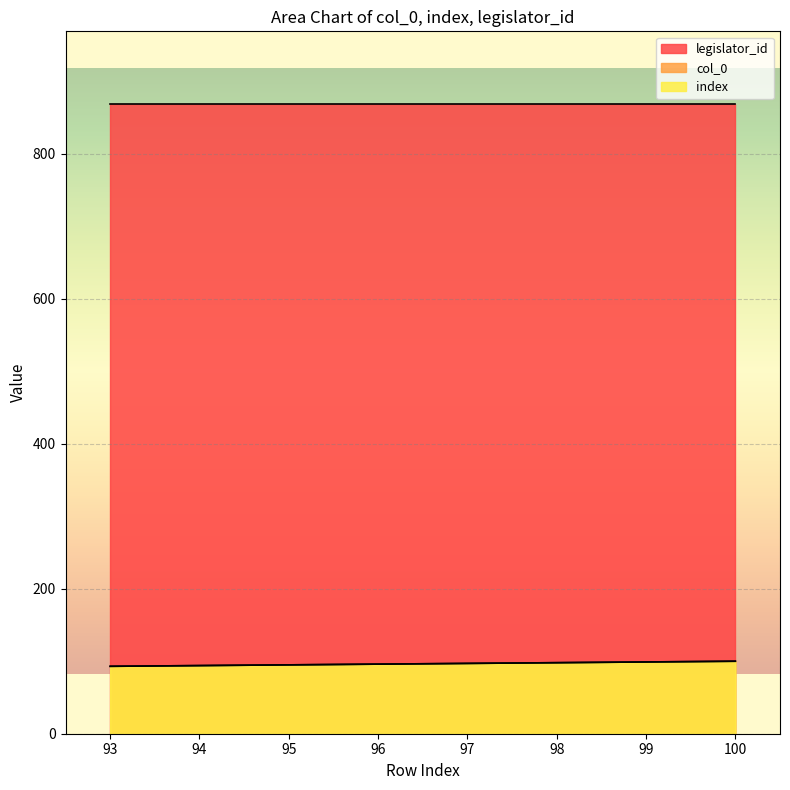

True or false: index has more than 1 points higher than both neighbors.

False